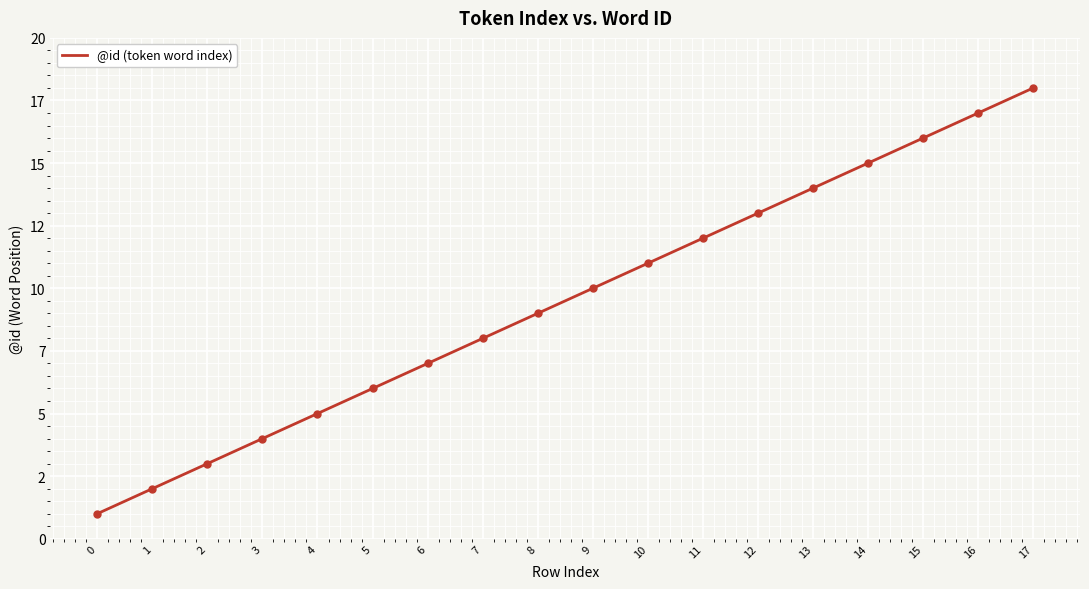

Between 14 and 2, which is larger?

14